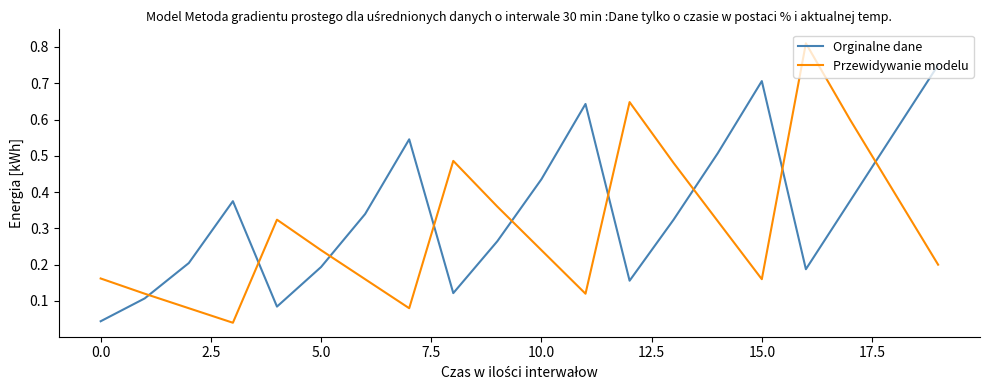

Which series has the largest total across all categories?

Orginalne dane